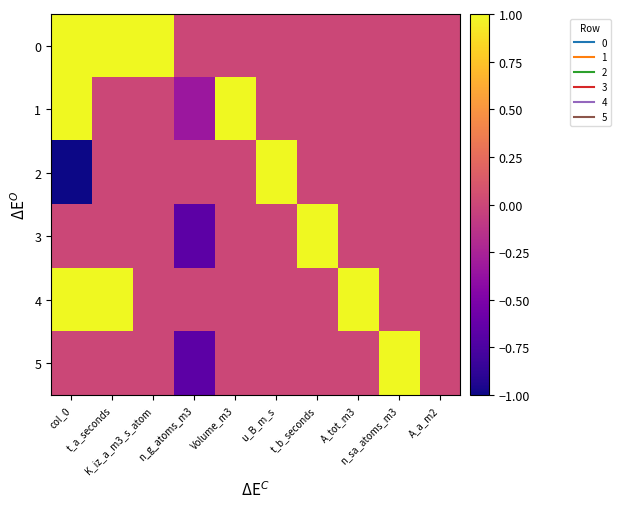

Which category has the highest value across all series?

col_0